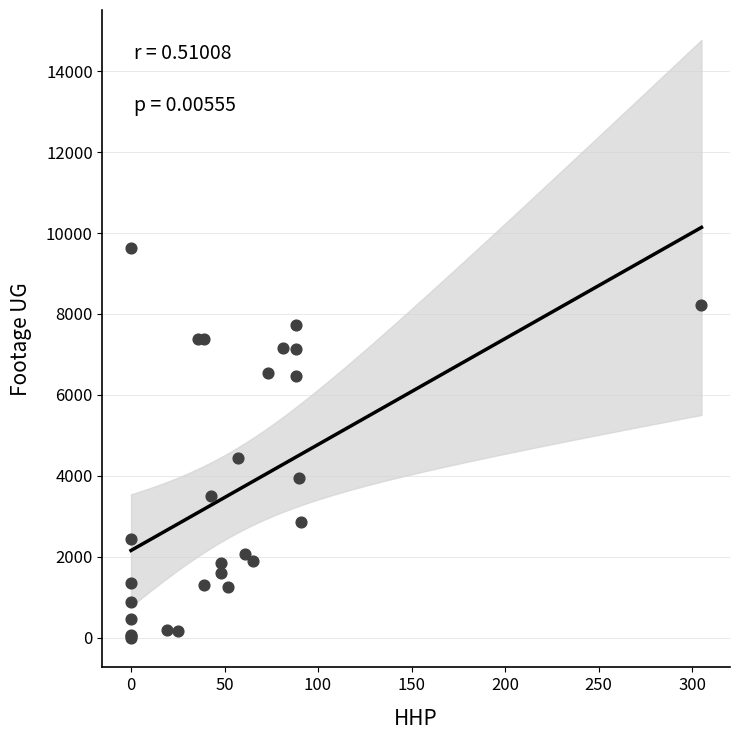

What Y value in the scatter plot is closest to 4809?

4443